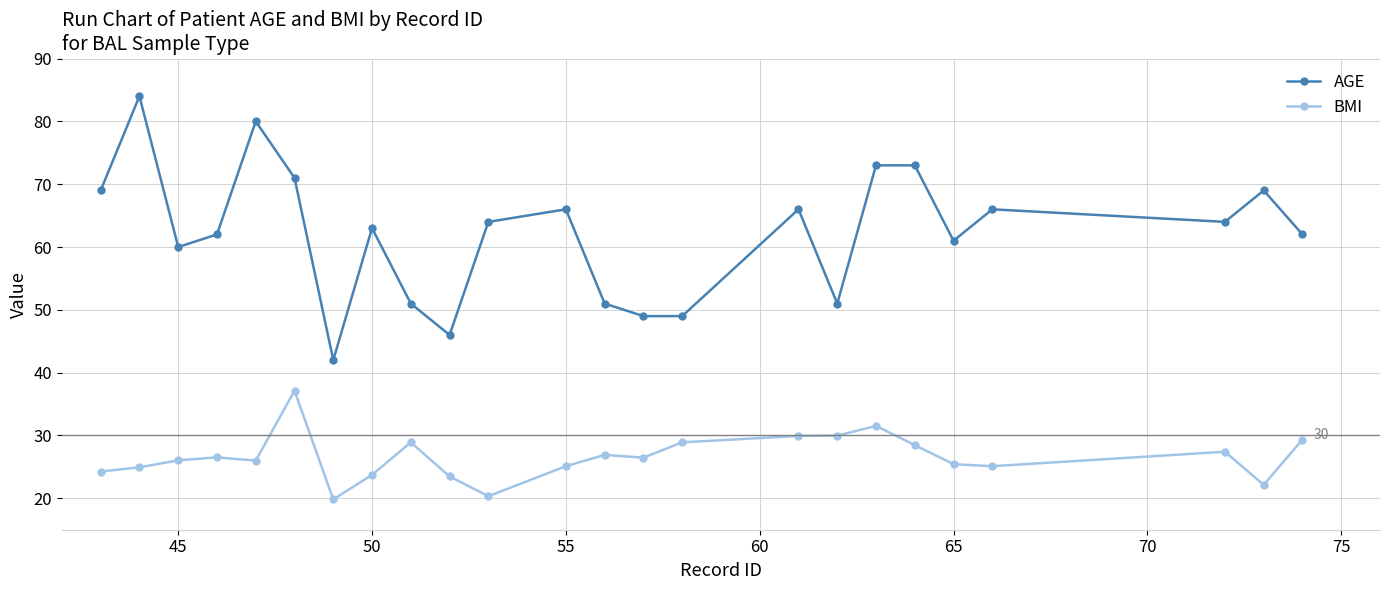

What is the sum of all AGE values?

1492.0